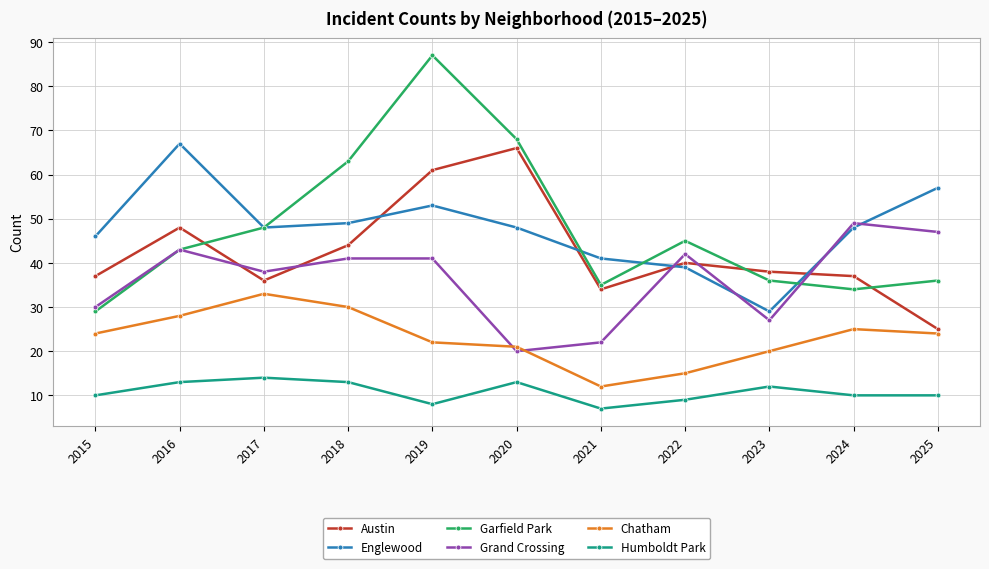

What value does the Austin series have at 2023?

38